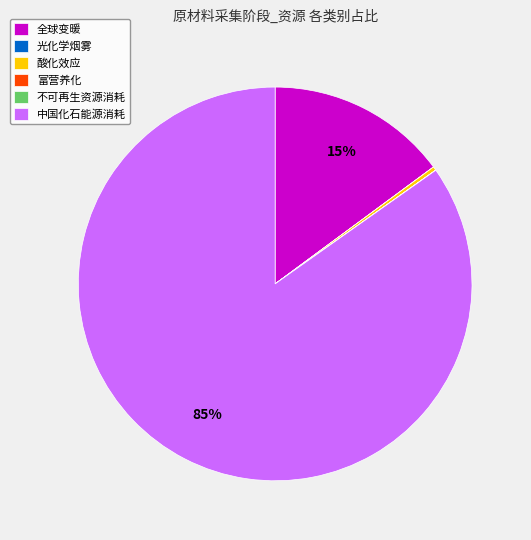

To the nearest percent, what portion does 中国化石能源消耗 represent?

85%